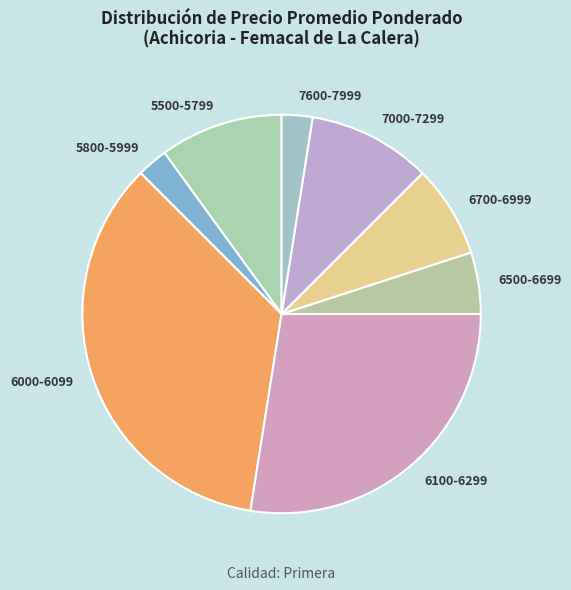

Combined, do 5800-5999 and 5500-5799 account for over 50%?

No